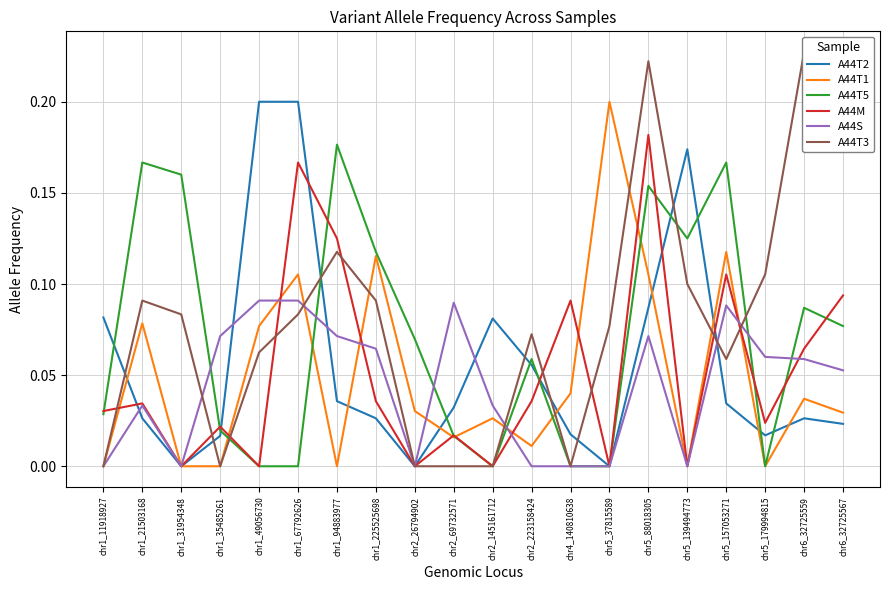

What is the difference between the highest and lowest values at chr1_21503168?

0.1